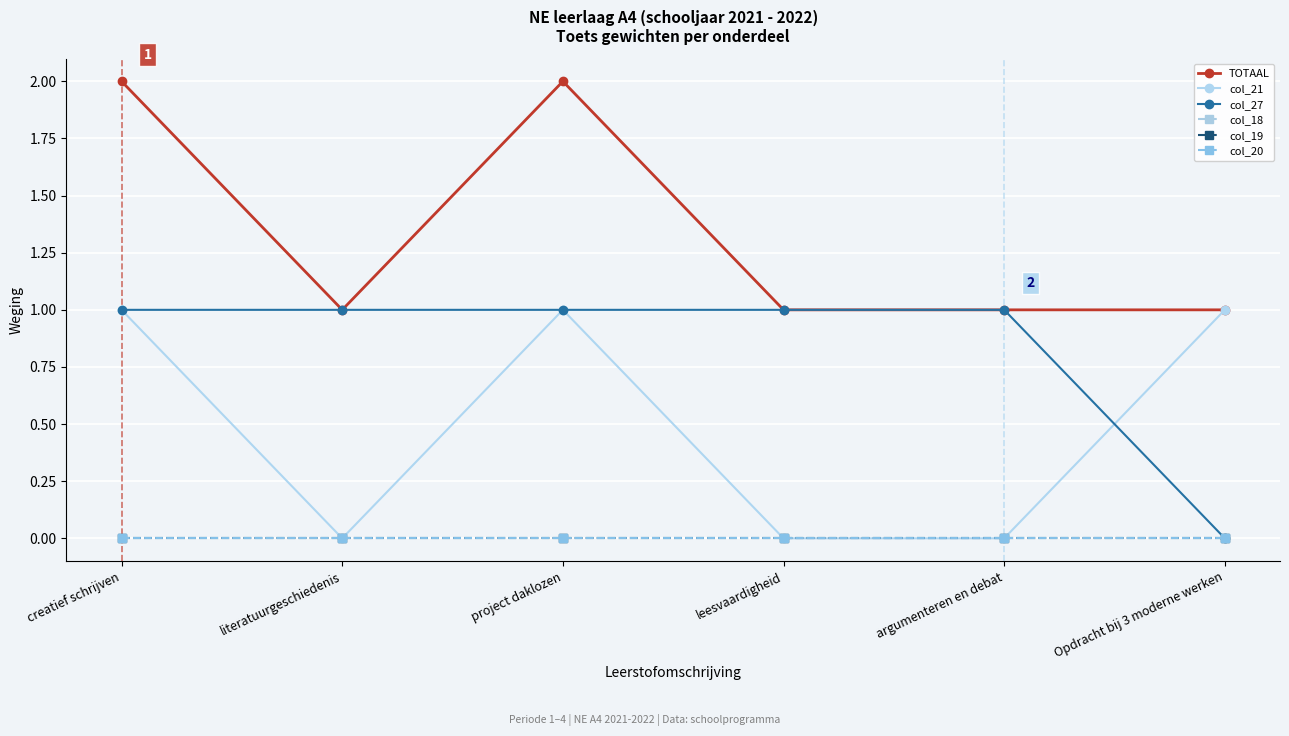

Does the chart have visible grid lines?

Yes